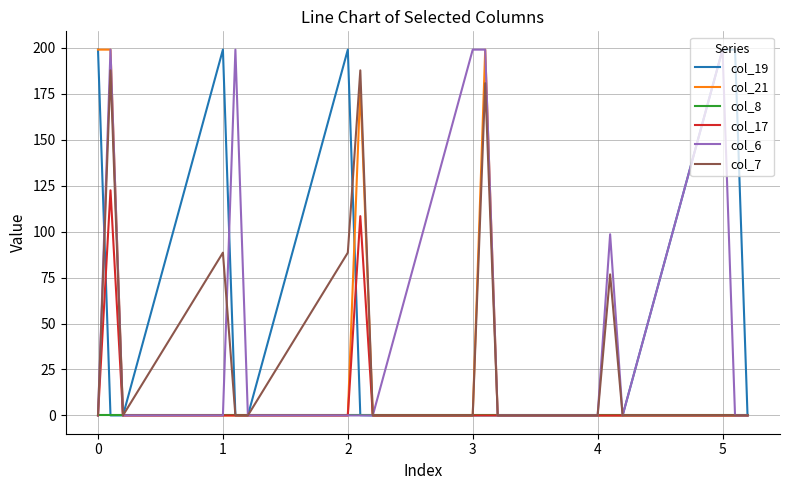

What are all the series names shown in the legend?

col_19, col_21, col_8, col_17, col_6, col_7